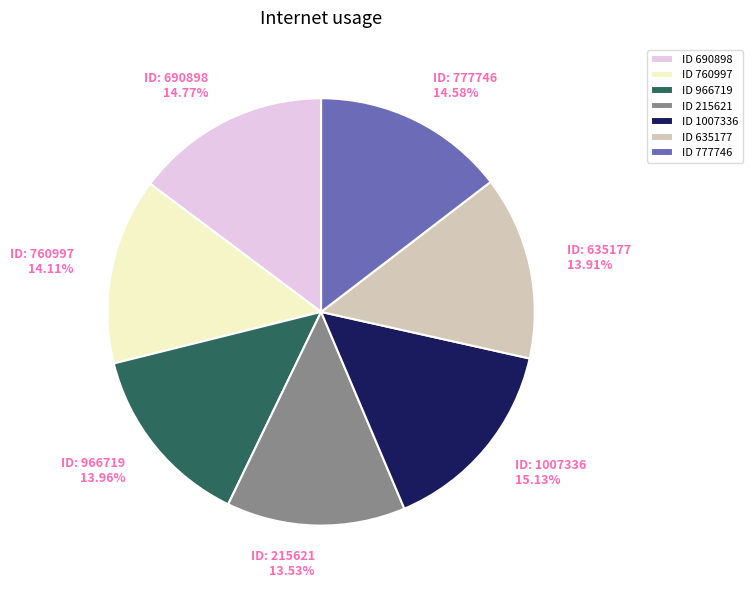

Is there any slice that represents more than half of the pie?

No